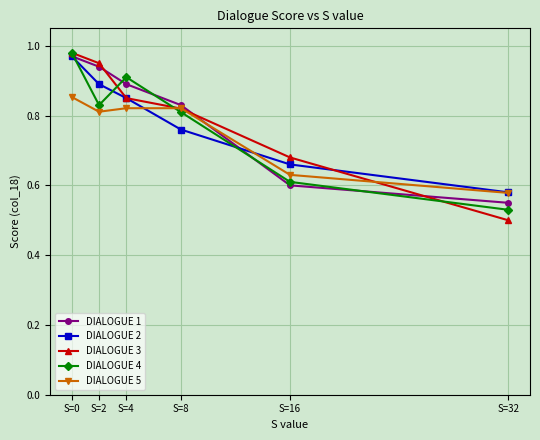

Which label corresponds to the smallest value in the chart?

S=32